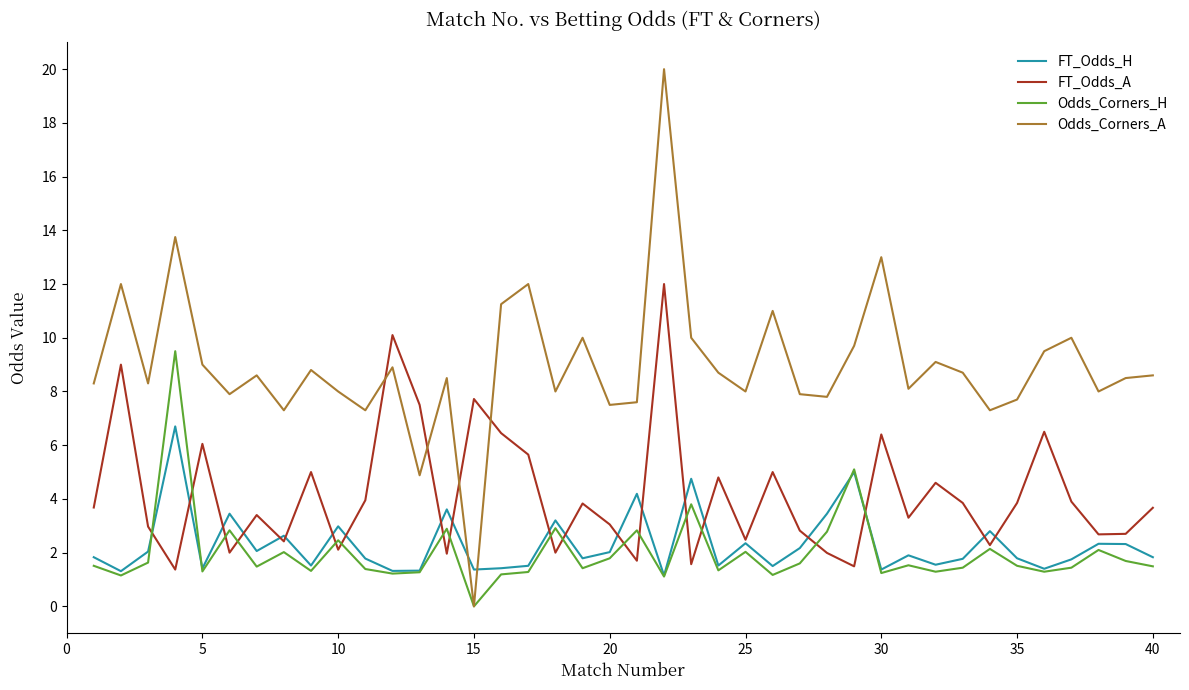

What is the maximum value for Odds_Corners_H?

9.5